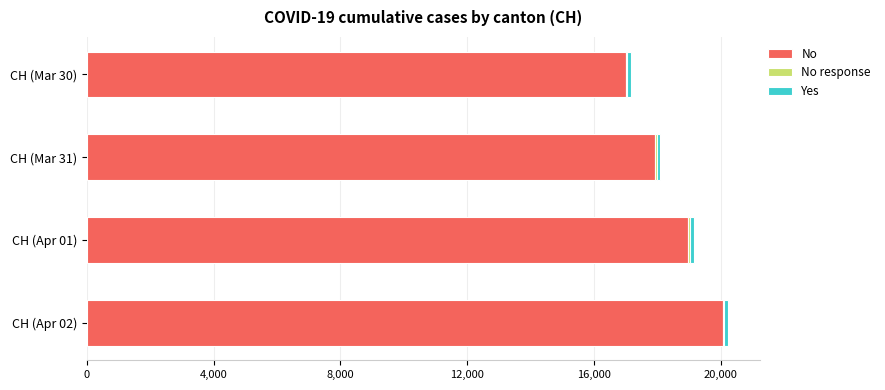

The value of No at CH (Apr 02) is 20062. True or false?

True